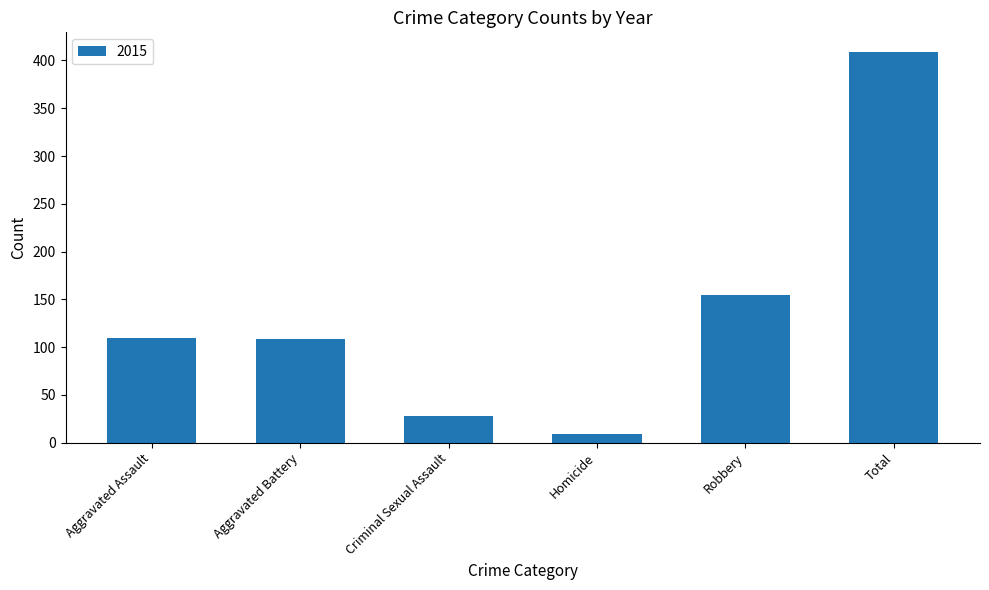

Is it true that the value at Robbery is 154?

True